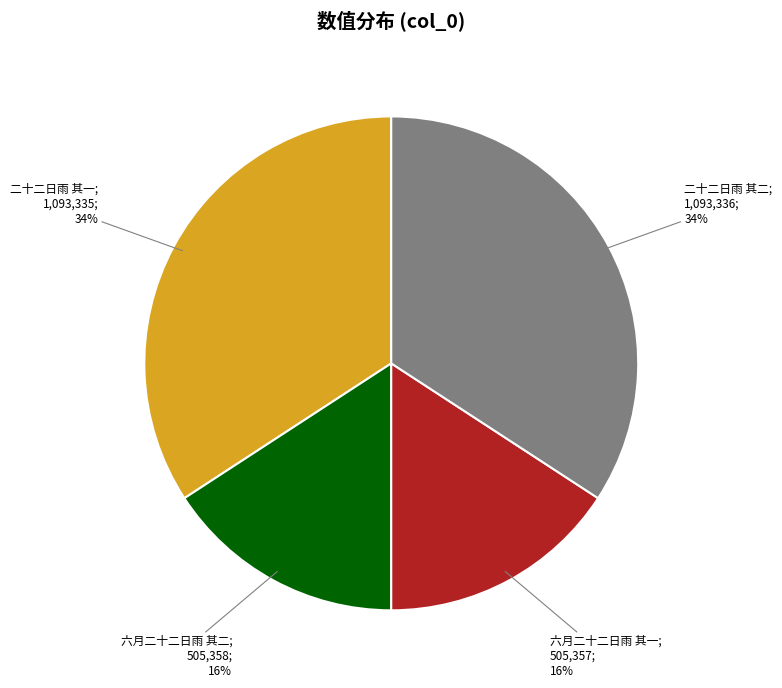

Is there a majority slice in this chart?

No